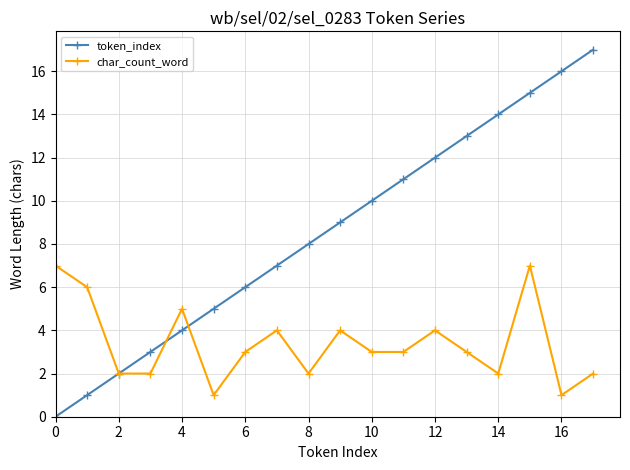

Which series has the widest spread of values?

token_index